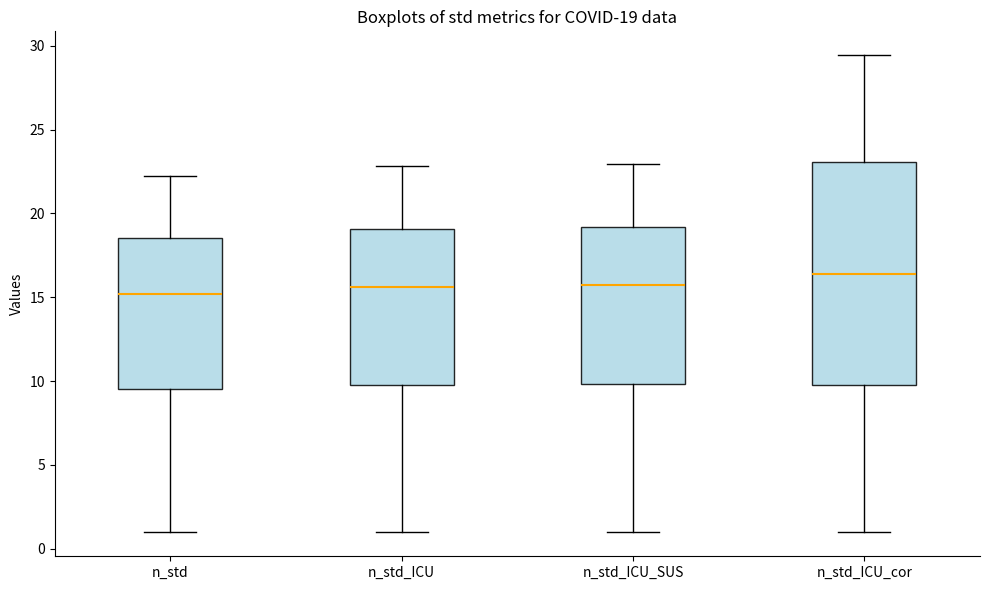

Which box has the highest median line?

n_std_ICU_cor